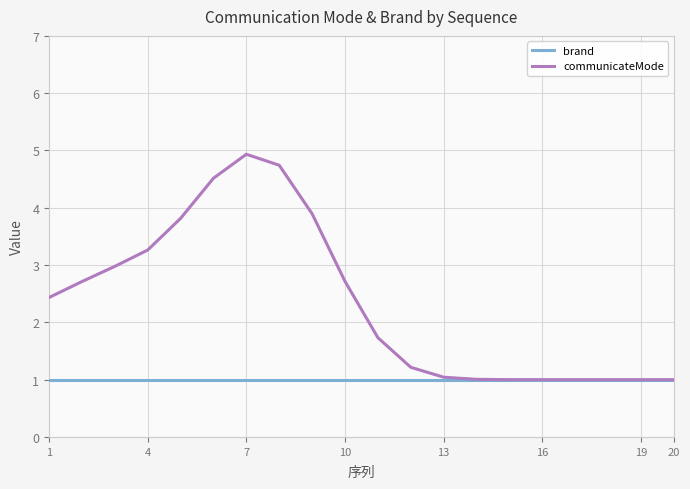

What is the lowest value of the communicateMode series?

1.0